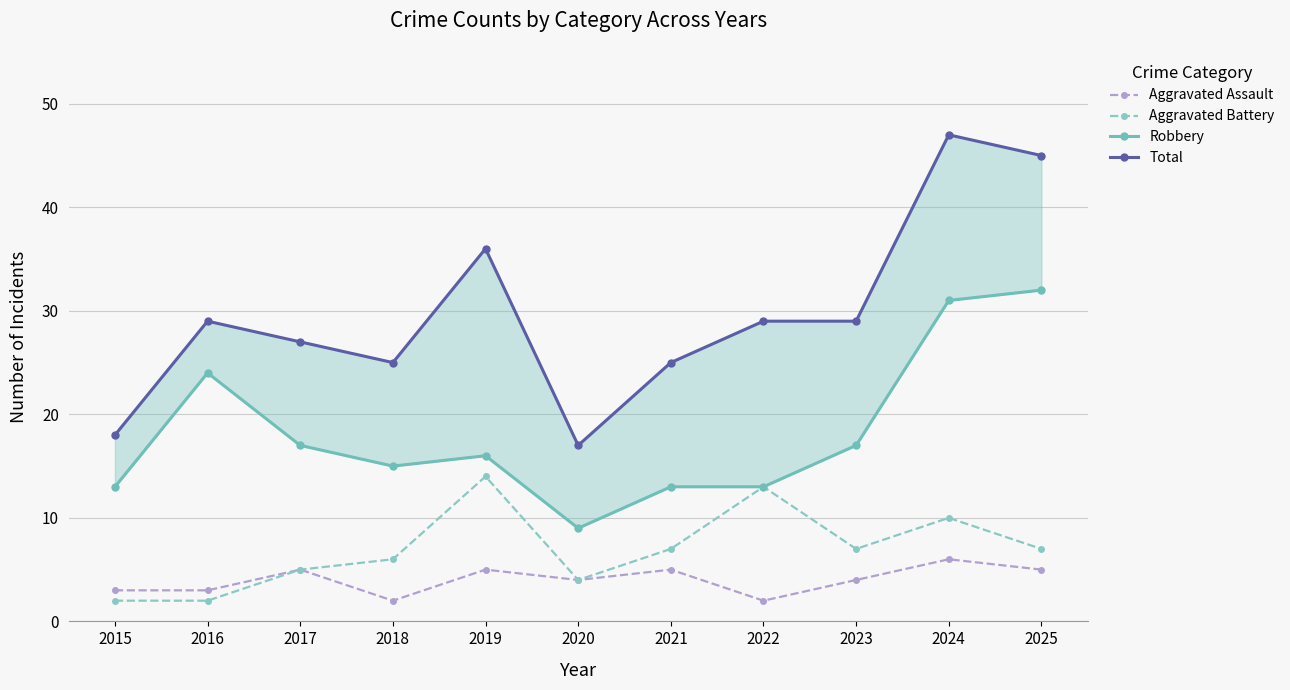

True or false: Robbery has more than 1 interior local peaks.

True